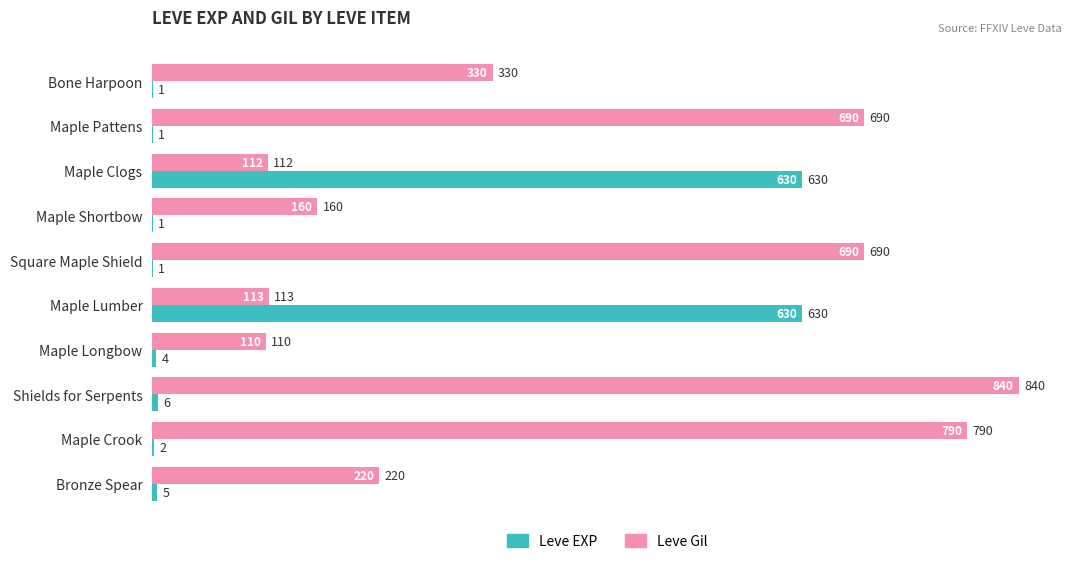

Is the value of Leve EXP at Shields for Serpents greater than the value of Leve Gil at Maple Crook?

No